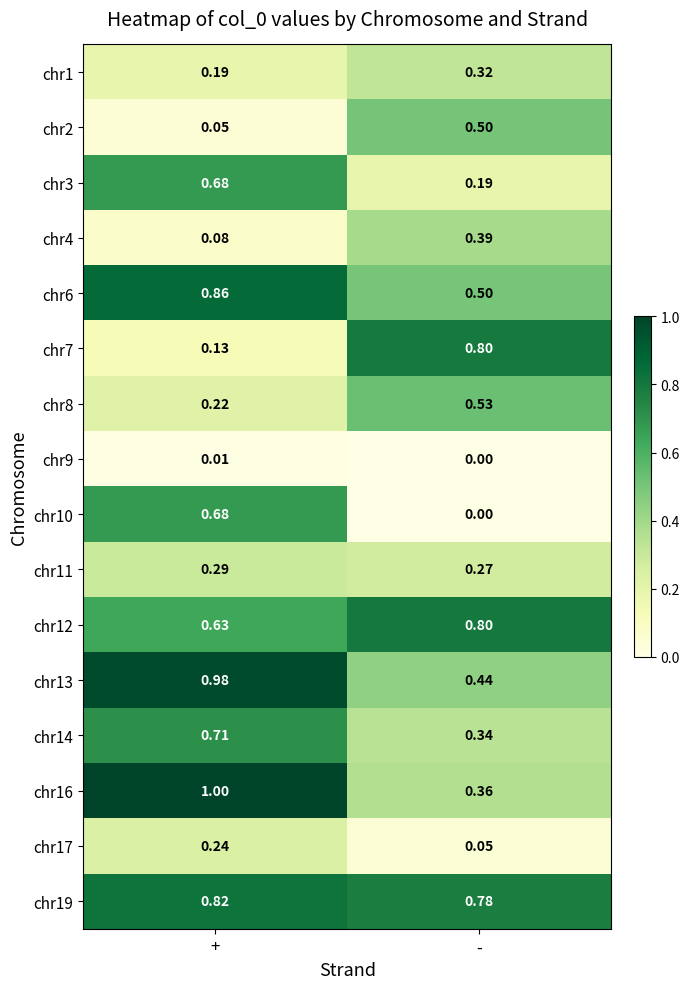

What is the total value across all series at -?

6.3